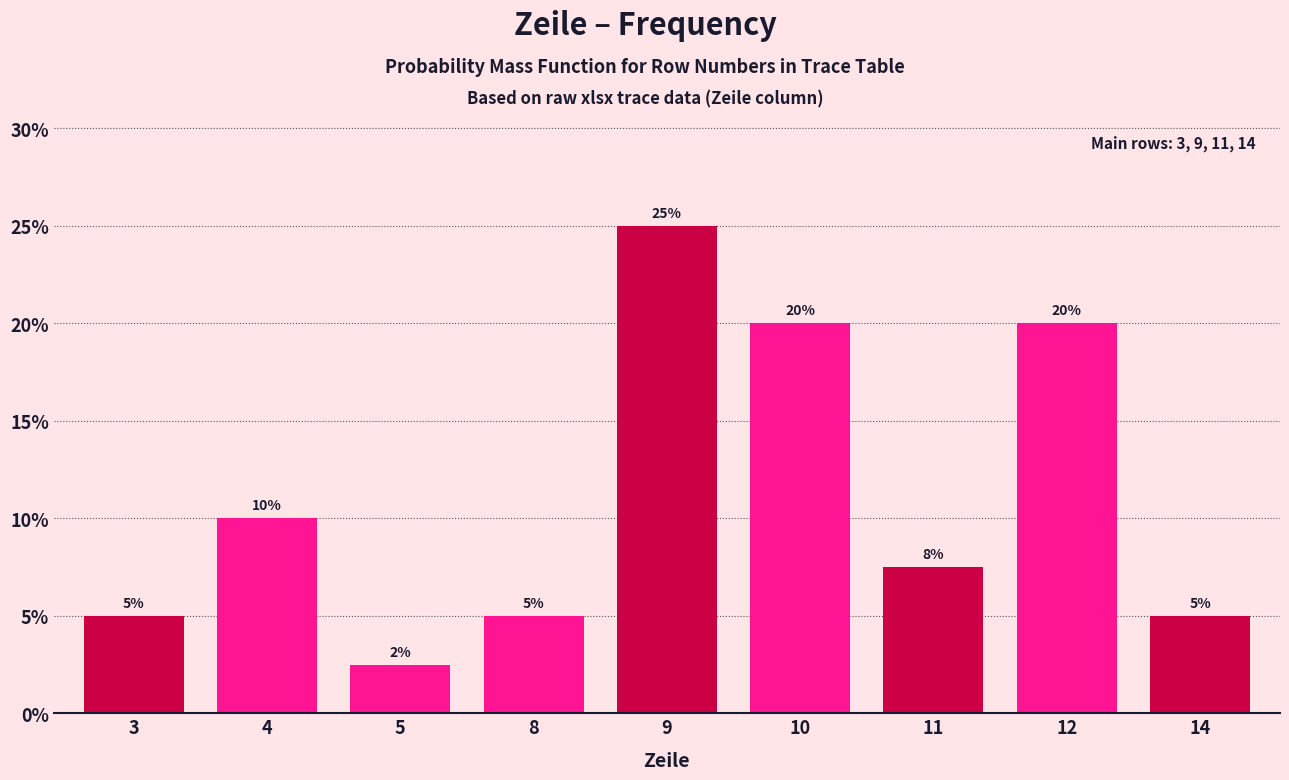

What is the value of the 5th bar from the left?

25.0